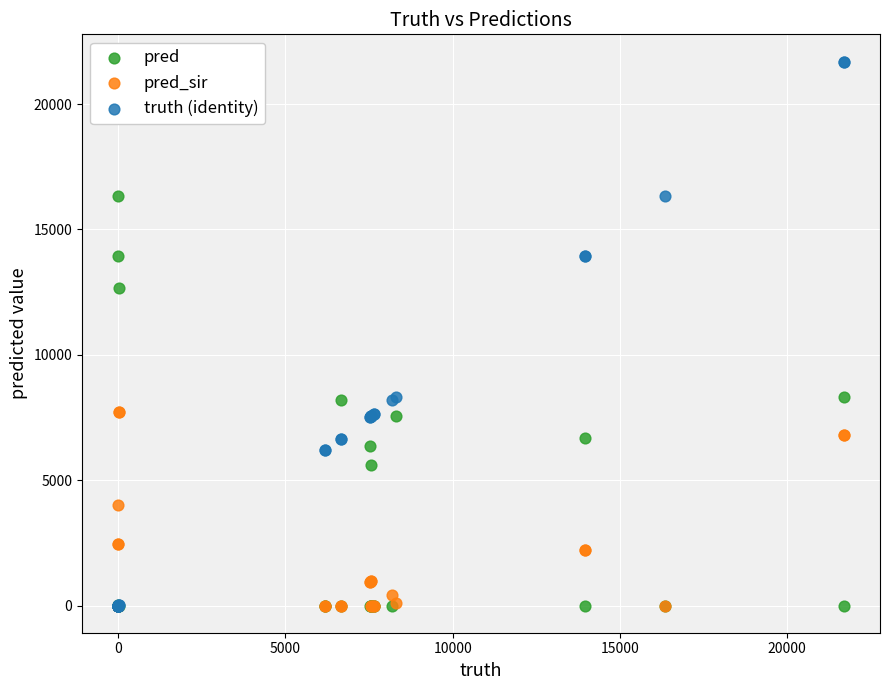

In the truth (identity) series, what Y value is closest to 10847?

8316